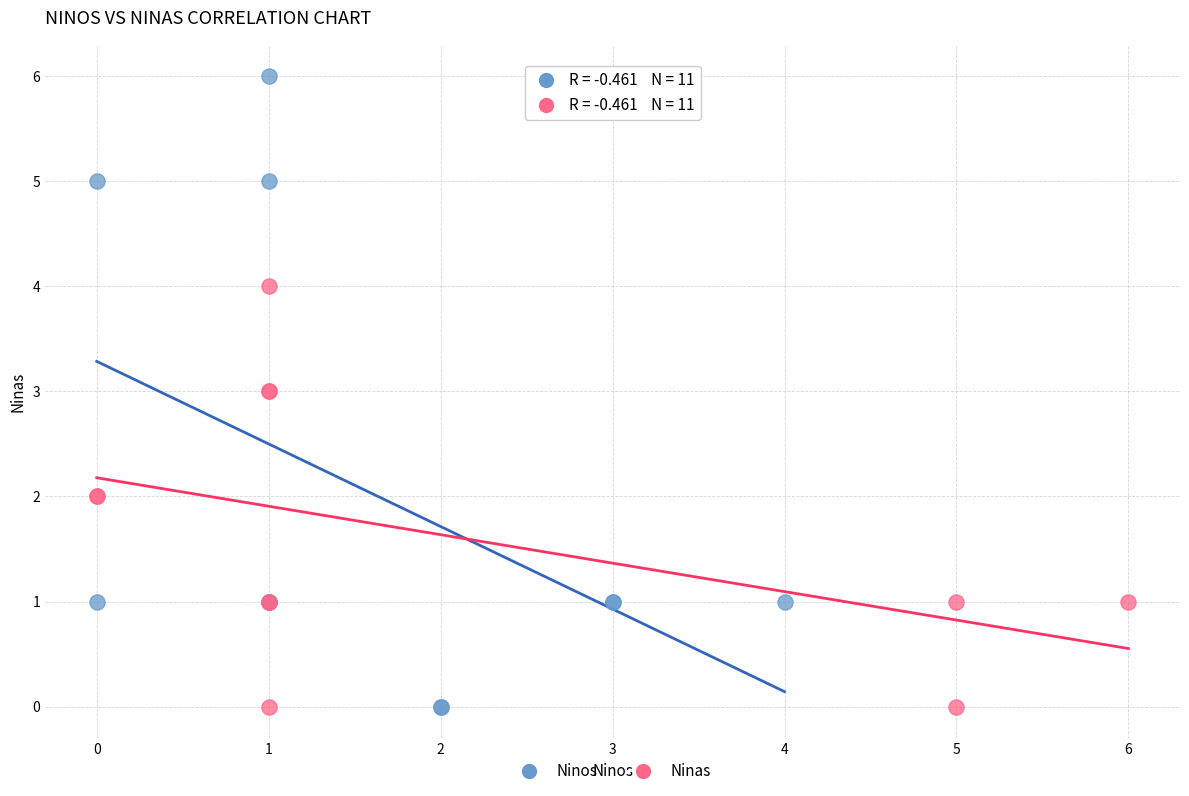

Which series has the largest Y range (max minus min)?

Ninos